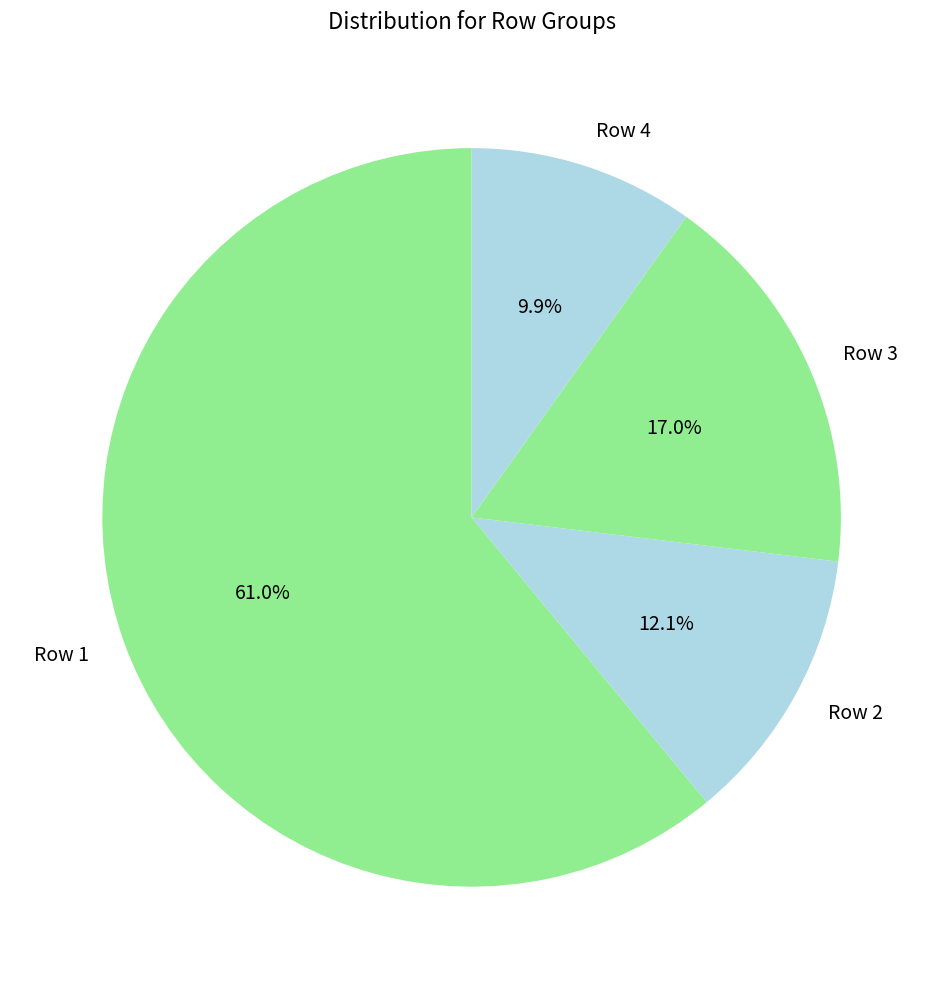

To the nearest percent, what is the difference between the largest and smallest slice percentages?

51%